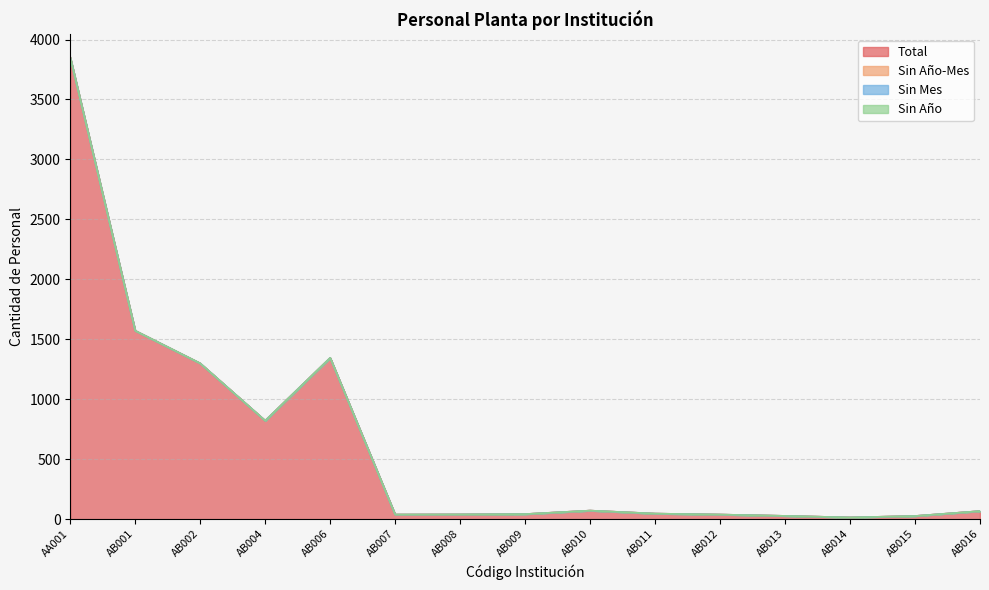

Which series has the largest total across all categories?

Total